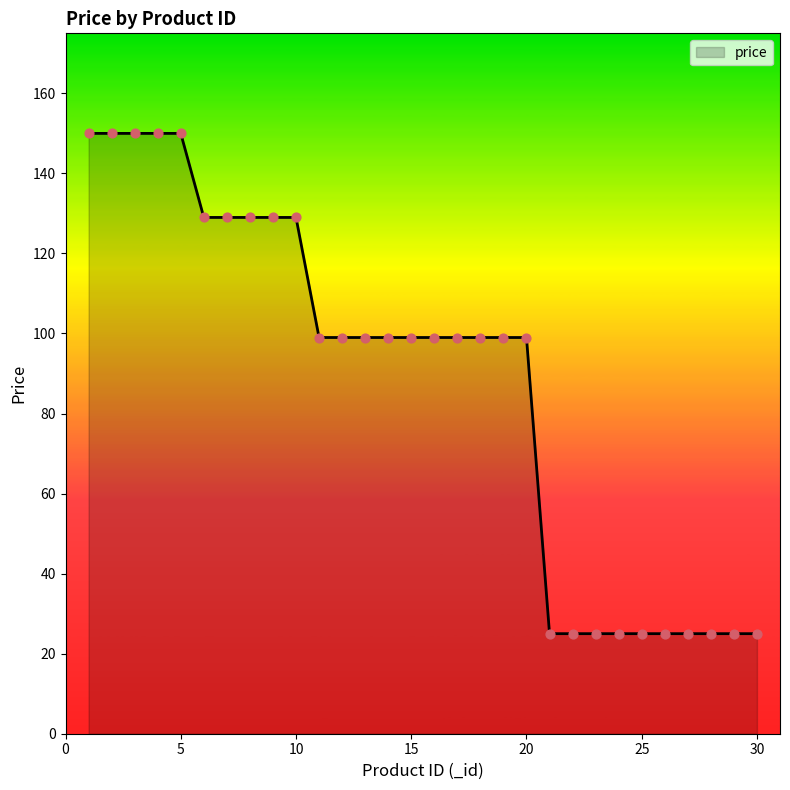

What is the maximum value shown in the chart?

150